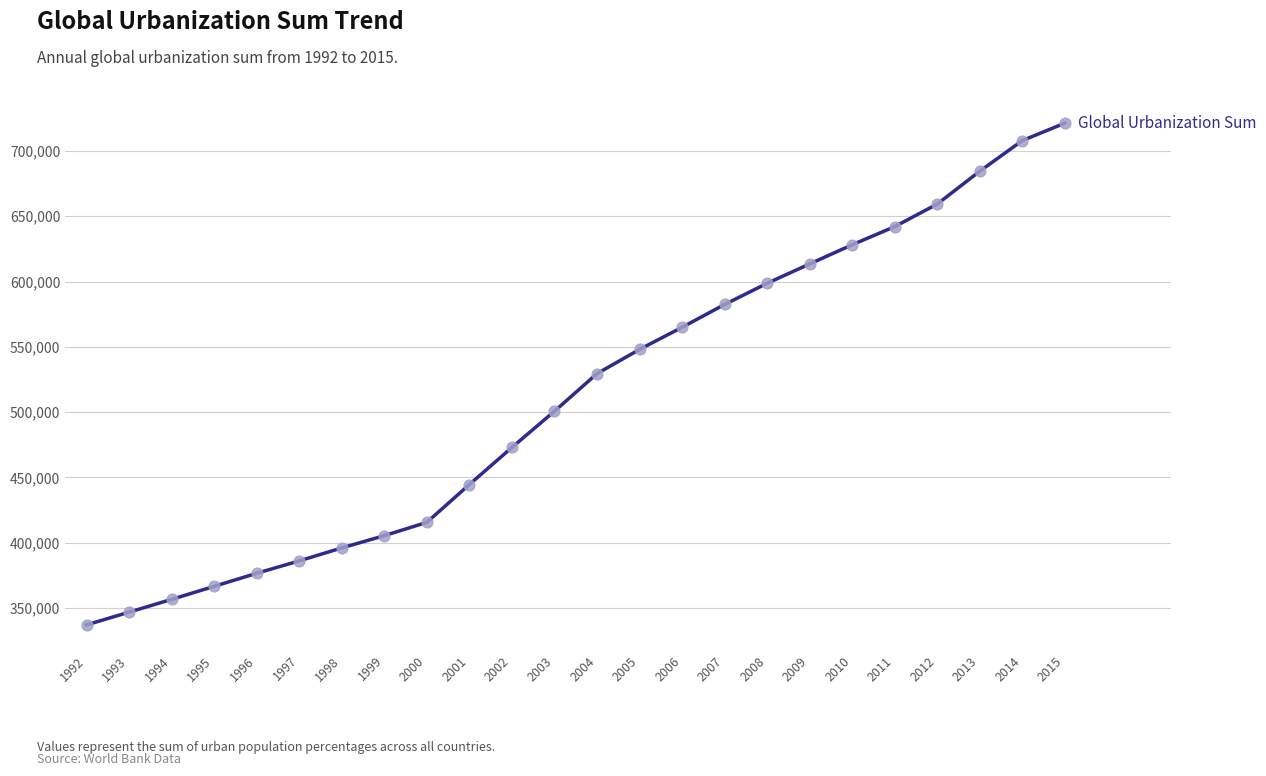

What is the ratio of the value at 2010 to the value at 2004?

1.2